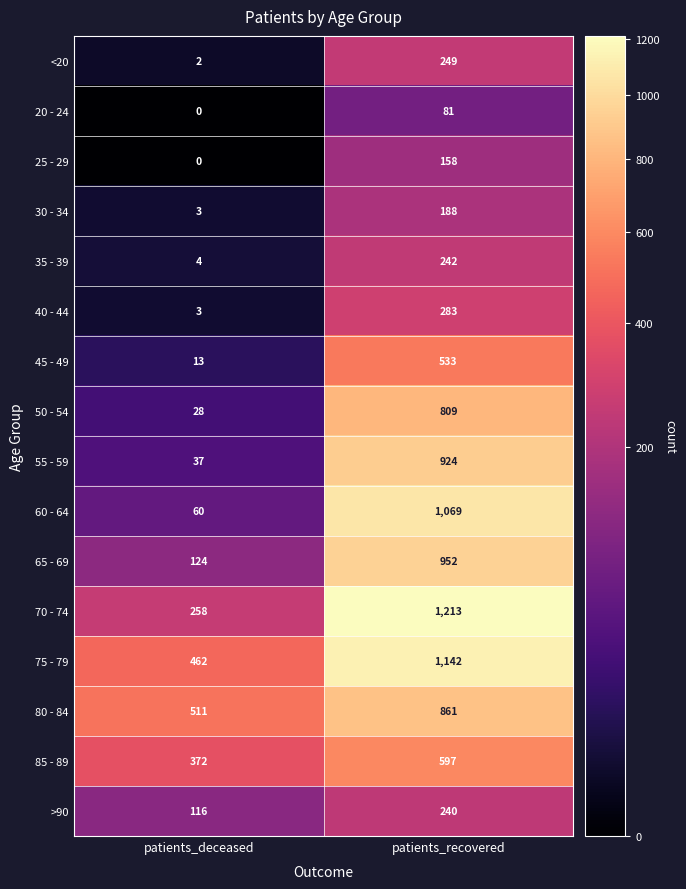

At which label is 65 - 69 closest to 538?

patients_deceased